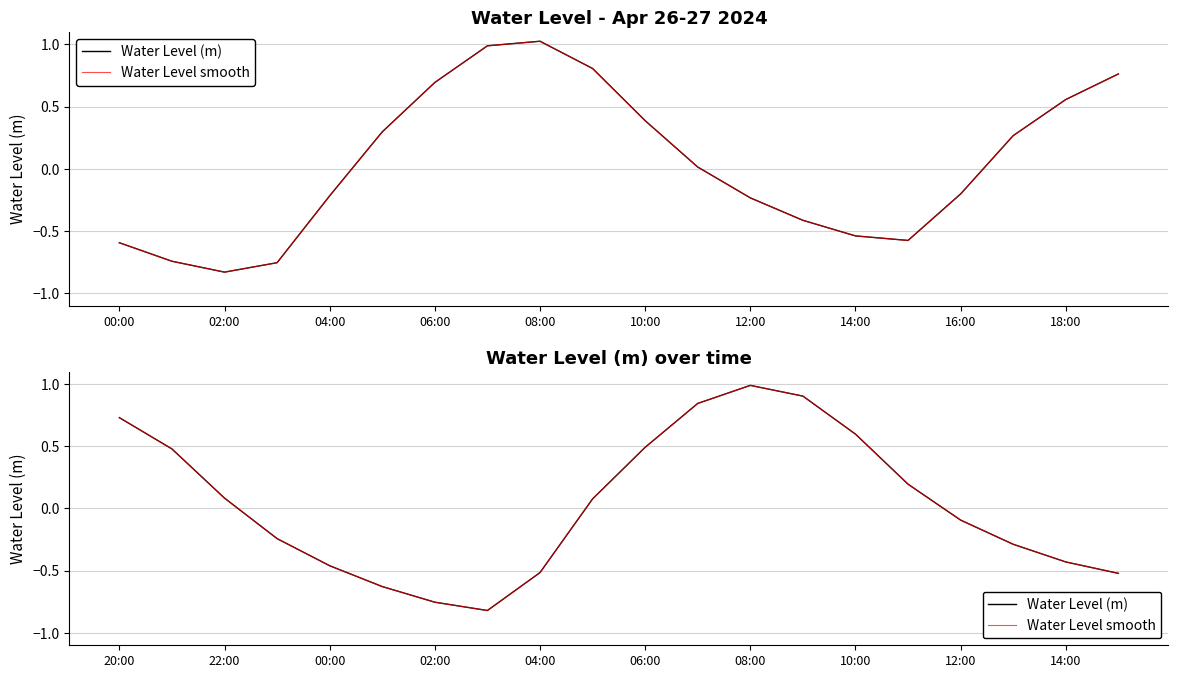

Read the Water Level (m) value at 10:00.

0.6